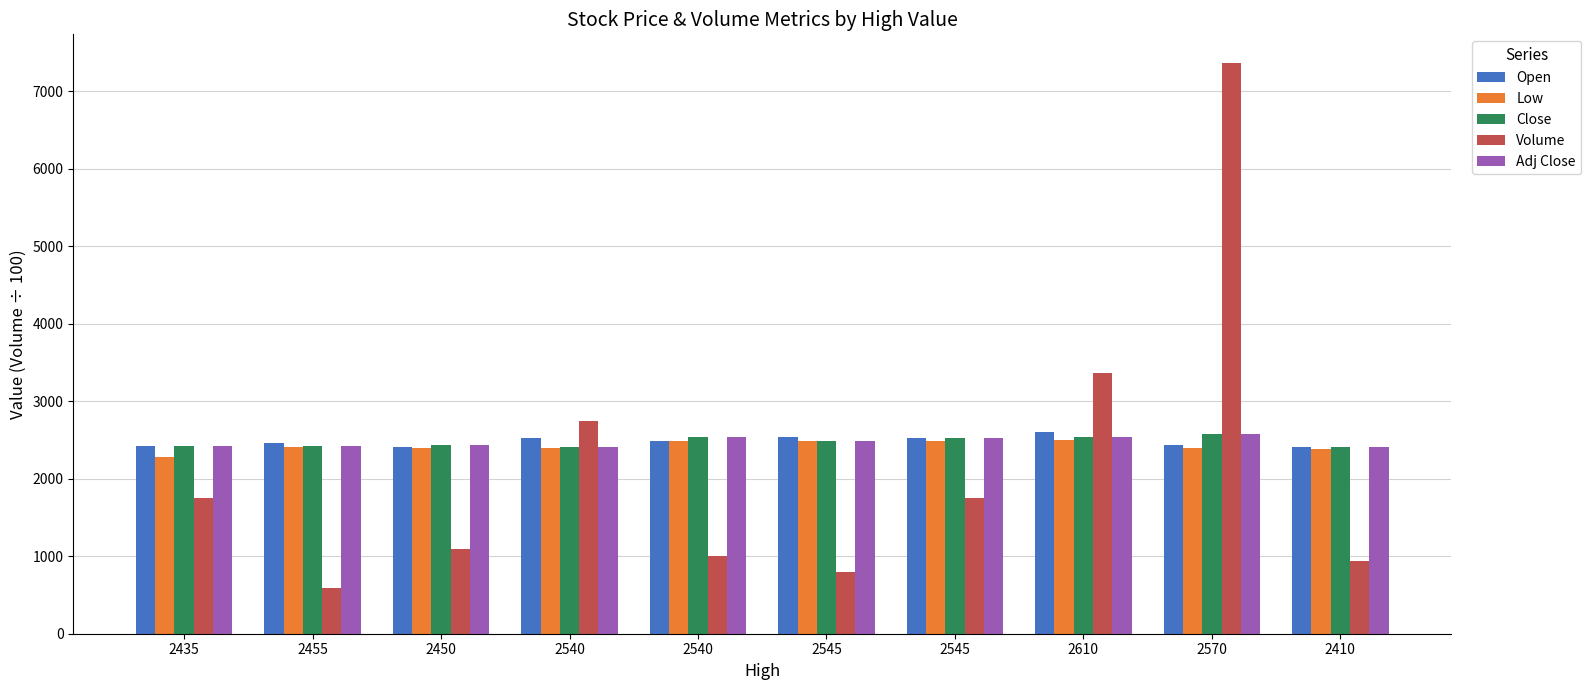

What is the difference between the maximum and minimum values in the Adj Close series?

165.0